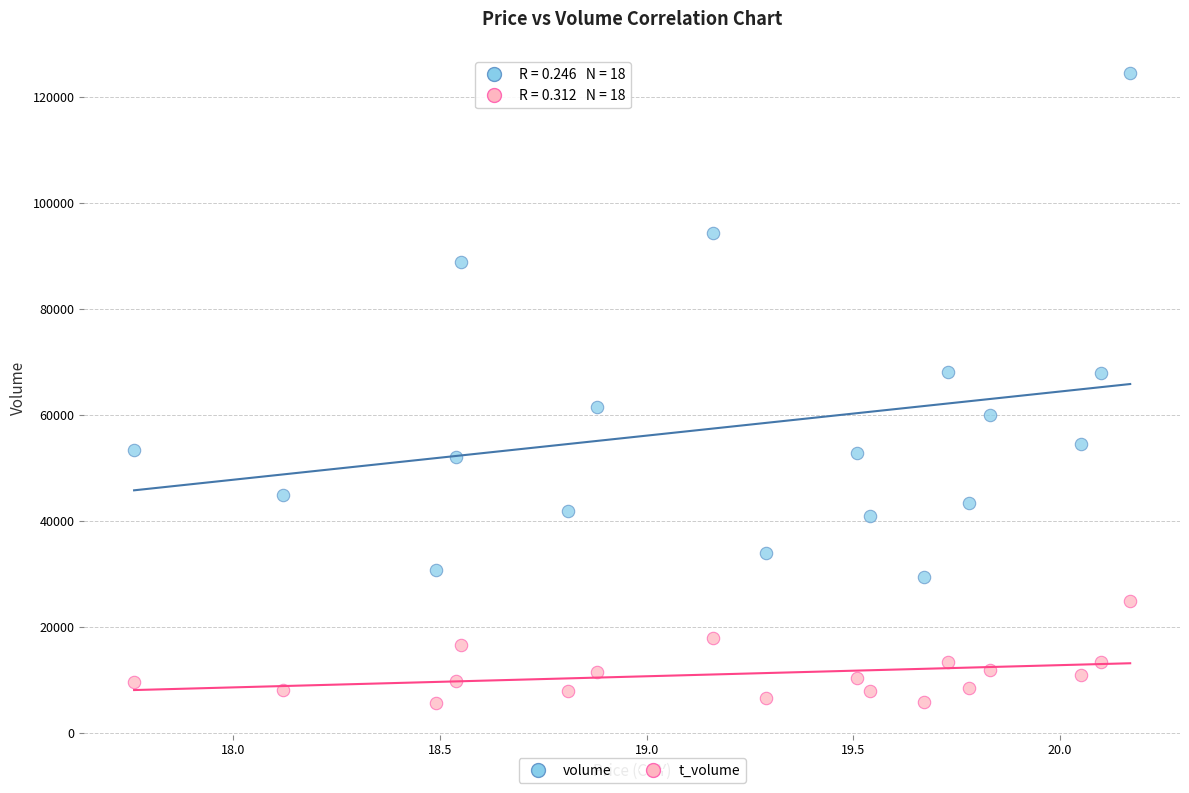

Across all data points, what is the range of Y values (max minus min)?

118781